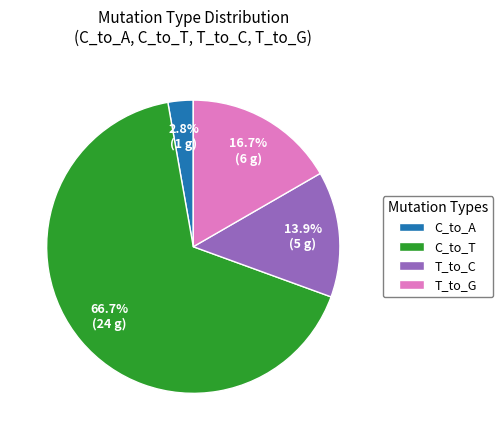

Which slice is the largest?

C_to_T